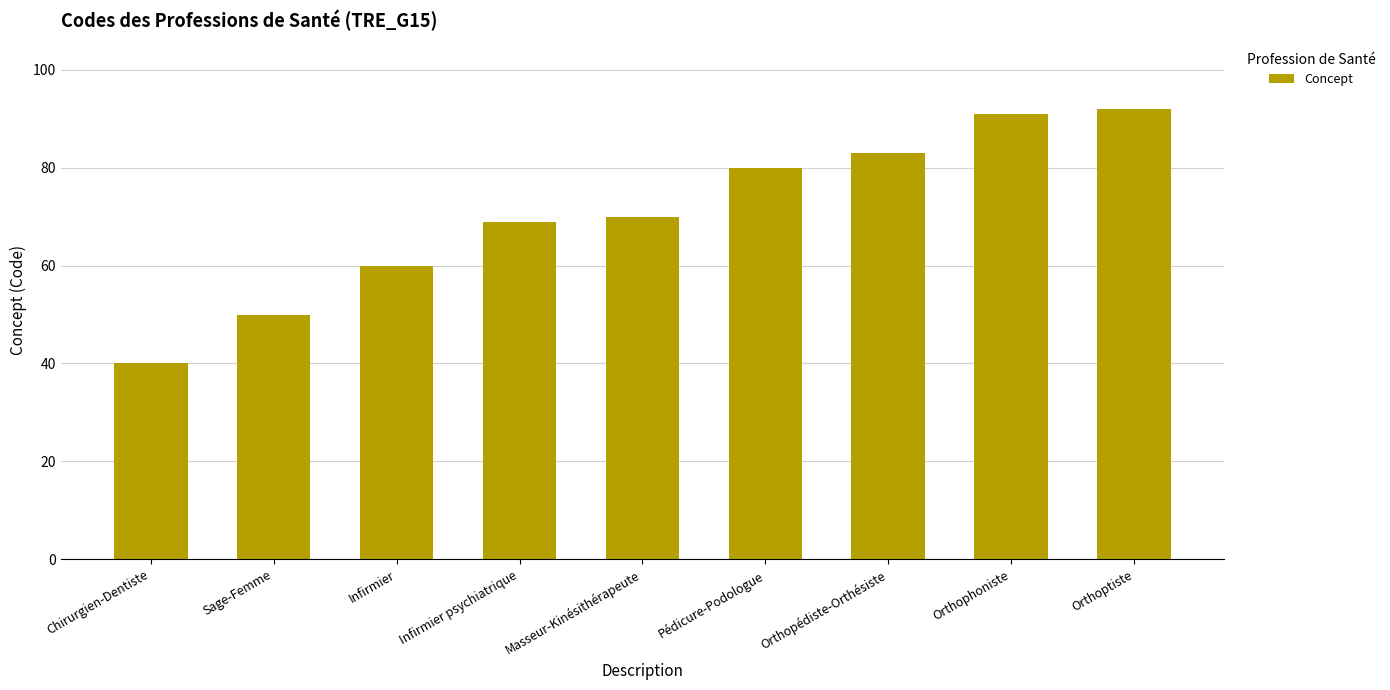

What is the average value?

71